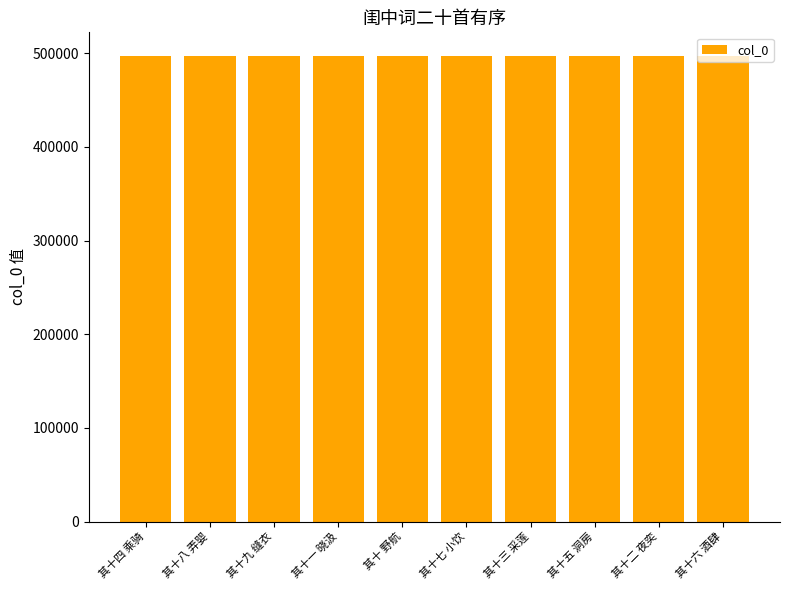

What is the label of the 2nd bar from the right?

其十二 夜奕